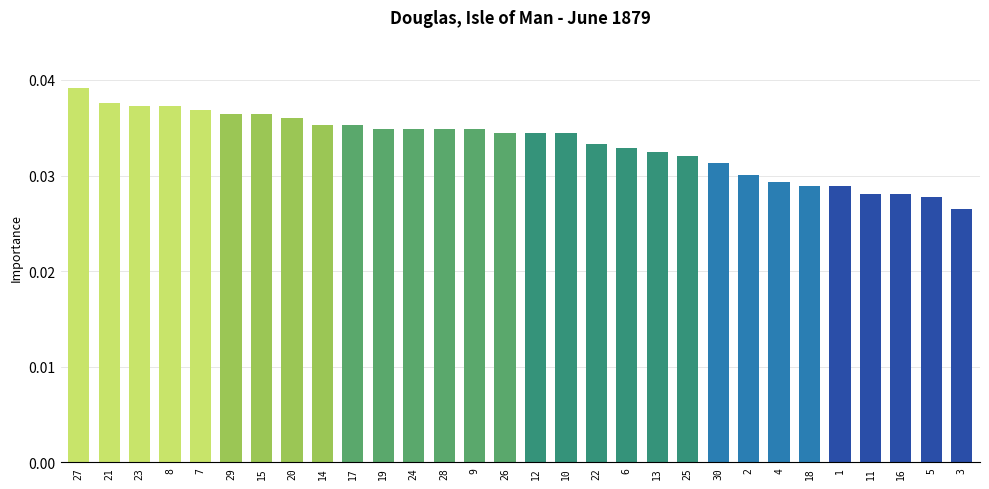

Are the bars horizontal?

No